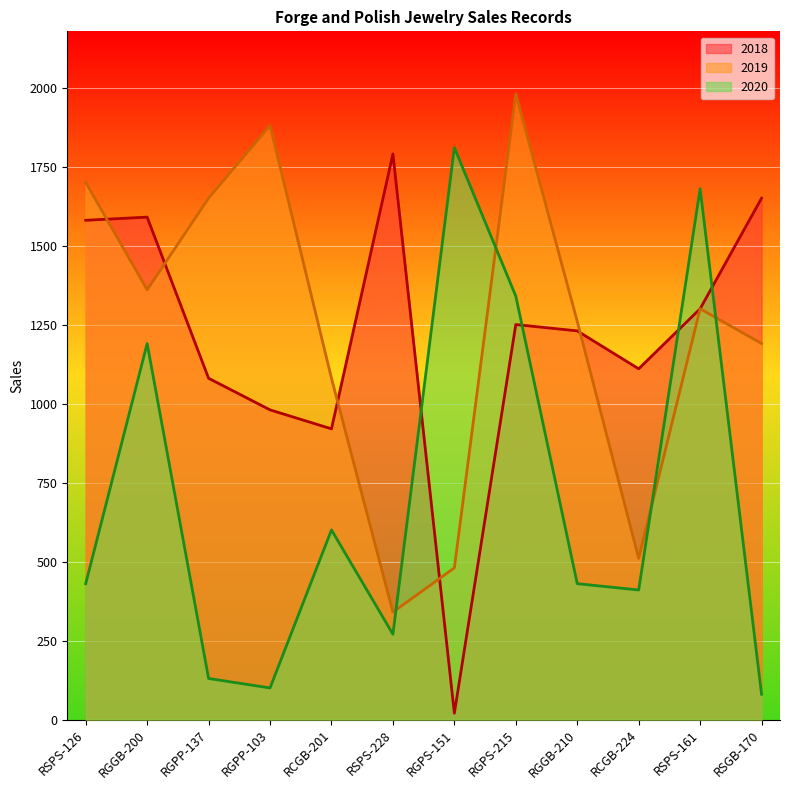

What position from the left is RCGB-224?

10